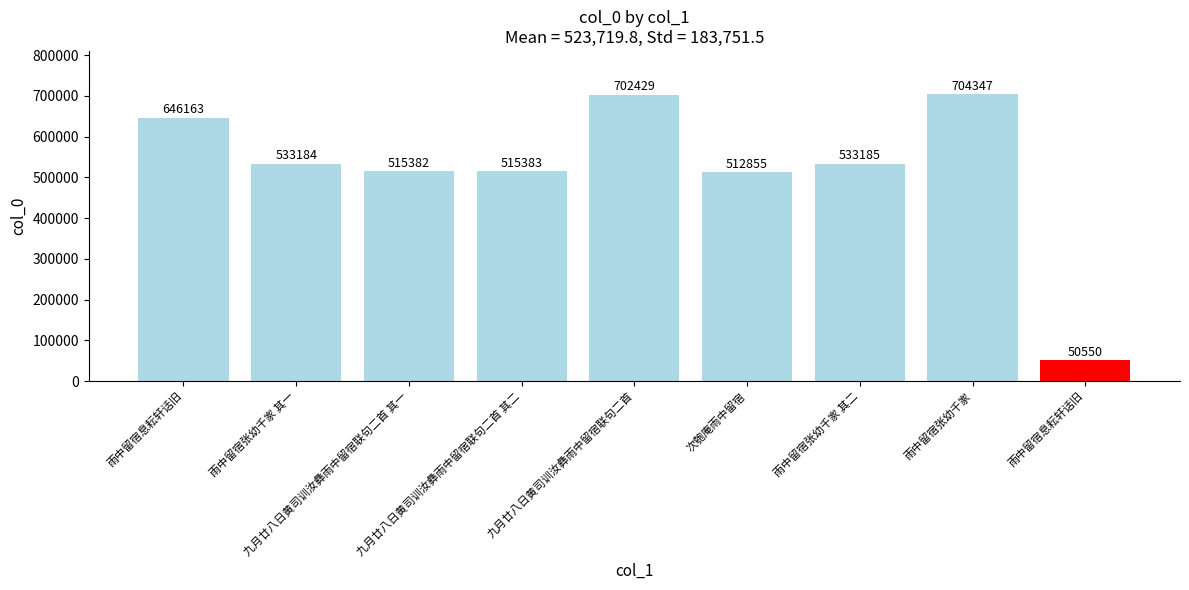

How many categories are shown in the chart?

9